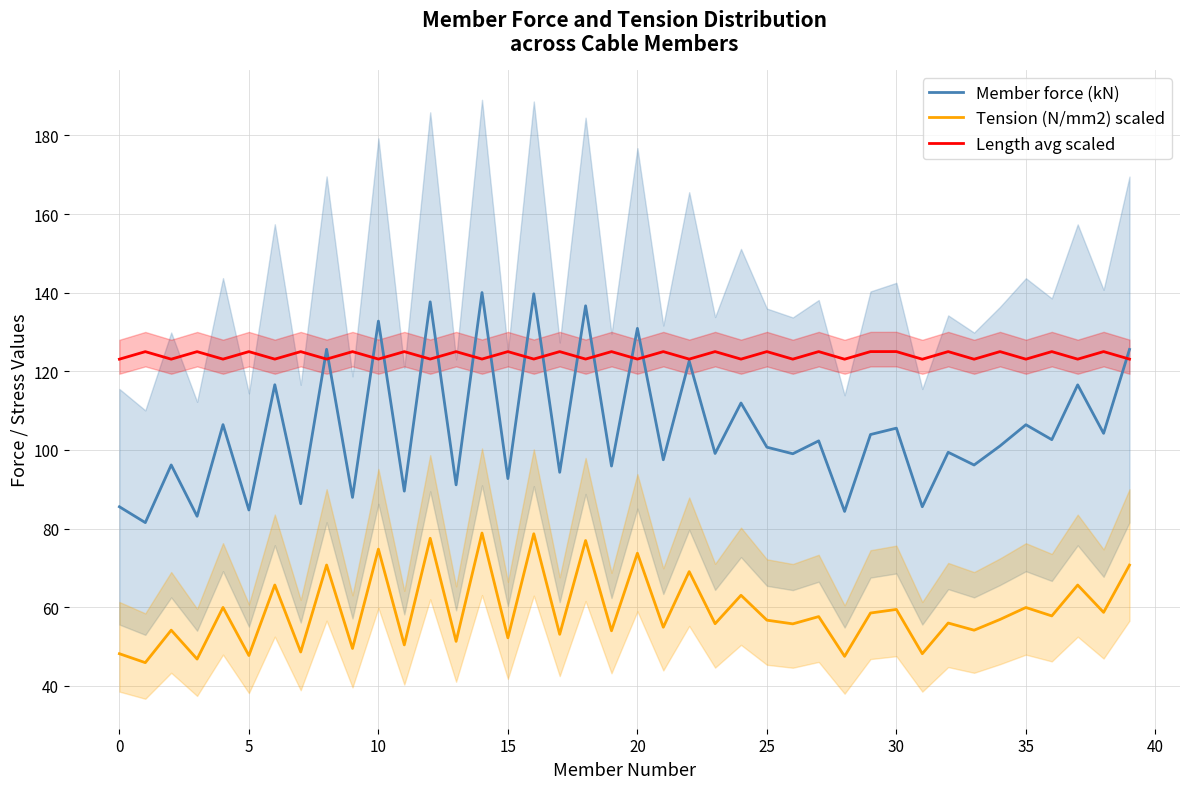

Reading left to right, what are all the values shown in this chart?

Member force (kN): 85.6	81.5	96.2	83.1	106.4	84.7	116.6	86.3	125.6	87.9	132.8	89.5	137.7	91.1	140.0	92.7	139.7	94.3	136.7	95.9	130.9	97.5	122.6	99.1	111.9	100.7	99.0	102.3	84.4	103.9	105.6	85.6	99.4	96.2	101.0	106.4	102.6	116.6	104.2	125.6
Tension (N/mm2) scaled: 48.2	45.9	54.2	46.8	60.0	47.7	65.7	48.6	70.8	49.5	74.8	50.4	77.5	51.3	78.9	52.2	78.7	53.1	77.0	54.0	73.8	54.9	69.1	55.8	63.1	56.7	55.8	57.6	47.5	58.5	59.5	48.2	56.0	54.2	56.9	60.0	57.8	65.7	58.7	70.7
Length avg scaled: 123.1	125.0	123.1	125.0	123.1	125.0	123.1	125.0	123.1	125.0	123.1	125.0	123.1	125.0	123.1	125.0	123.1	125.0	123.1	125.0	123.1	125.0	123.1	125.0	123.1	125.0	123.1	125.0	123.1	125.0	125.0	123.1	125.0	123.1	125.0	123.1	125.0	123.1	125.0	123.1